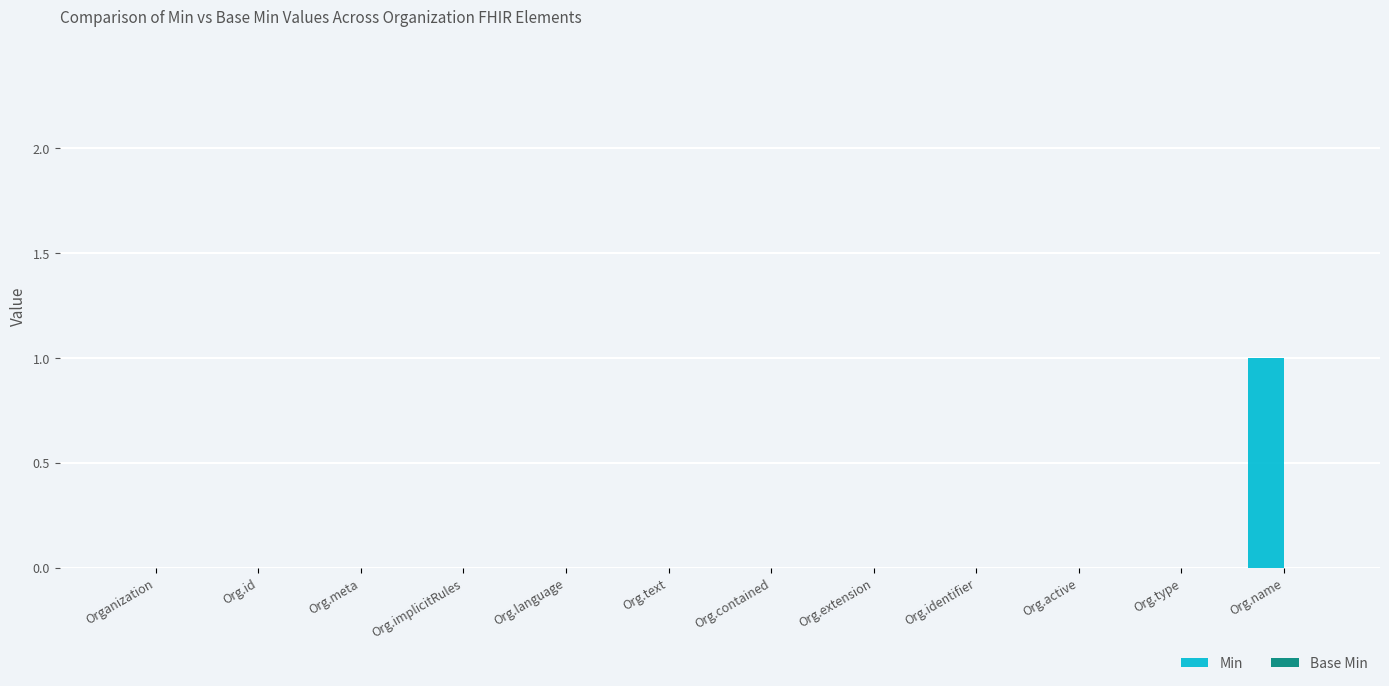

The value at Org.implicitRules is 0. True or false?

True